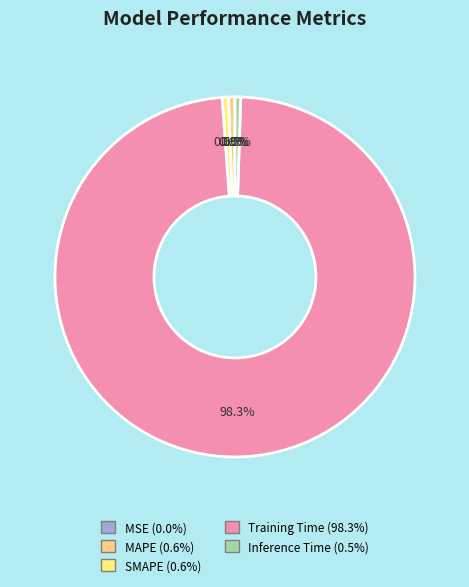

Combined, do MSE and MAPE account for over 50%?

No